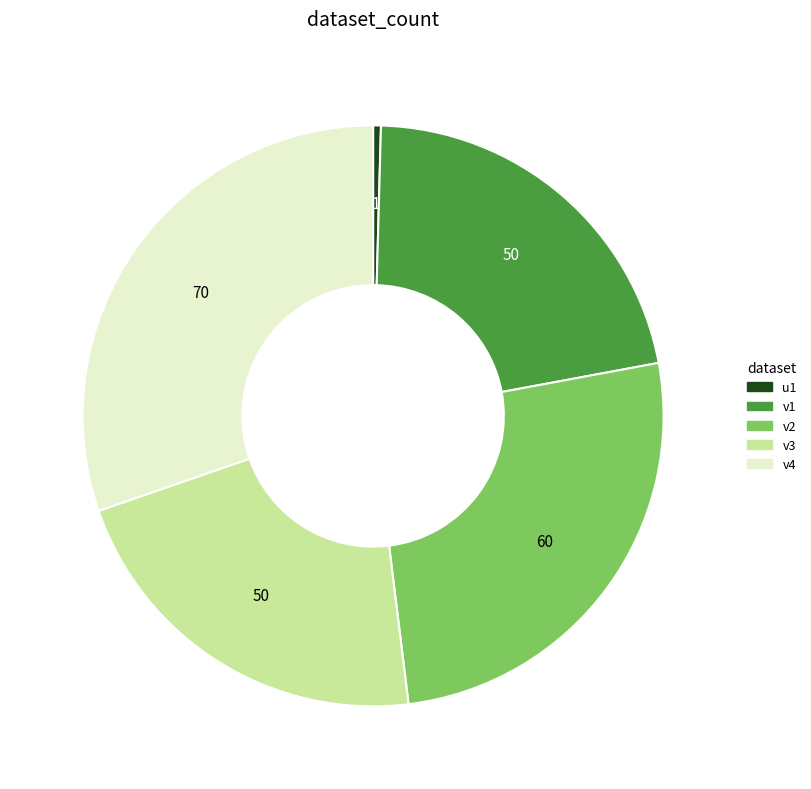

Does any single category account for the majority?

No